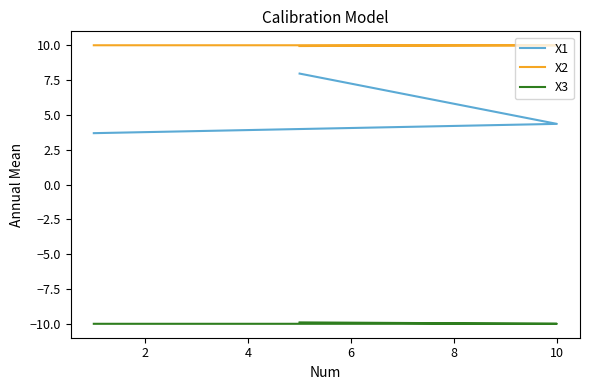

Reading right to left, what are all the values shown in this chart?

X1: 8.0	4.4	3.7
X2: 9.9	10.0	10.0
X3: -9.9	-10.0	-10.0